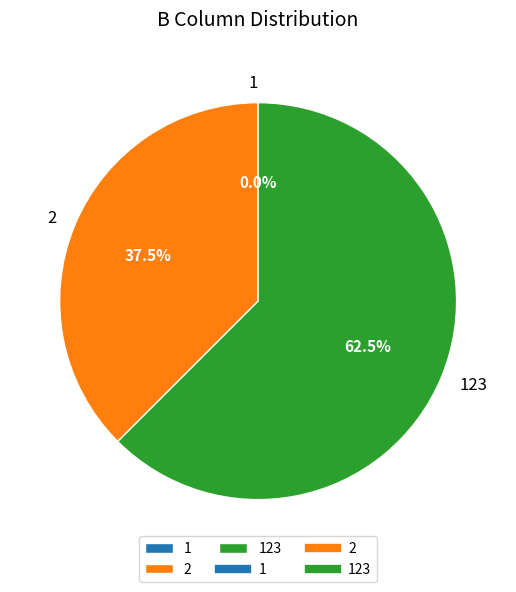

Which has a higher value, 2 or 1?

2